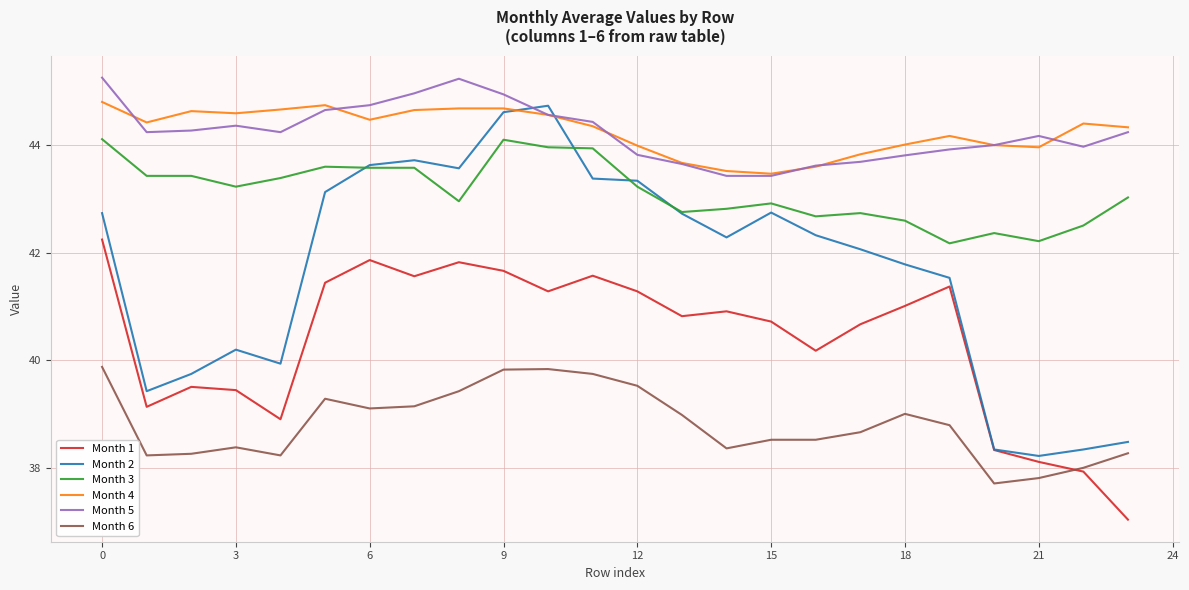

How many intersections are there between Month 2 and Month 5?

2